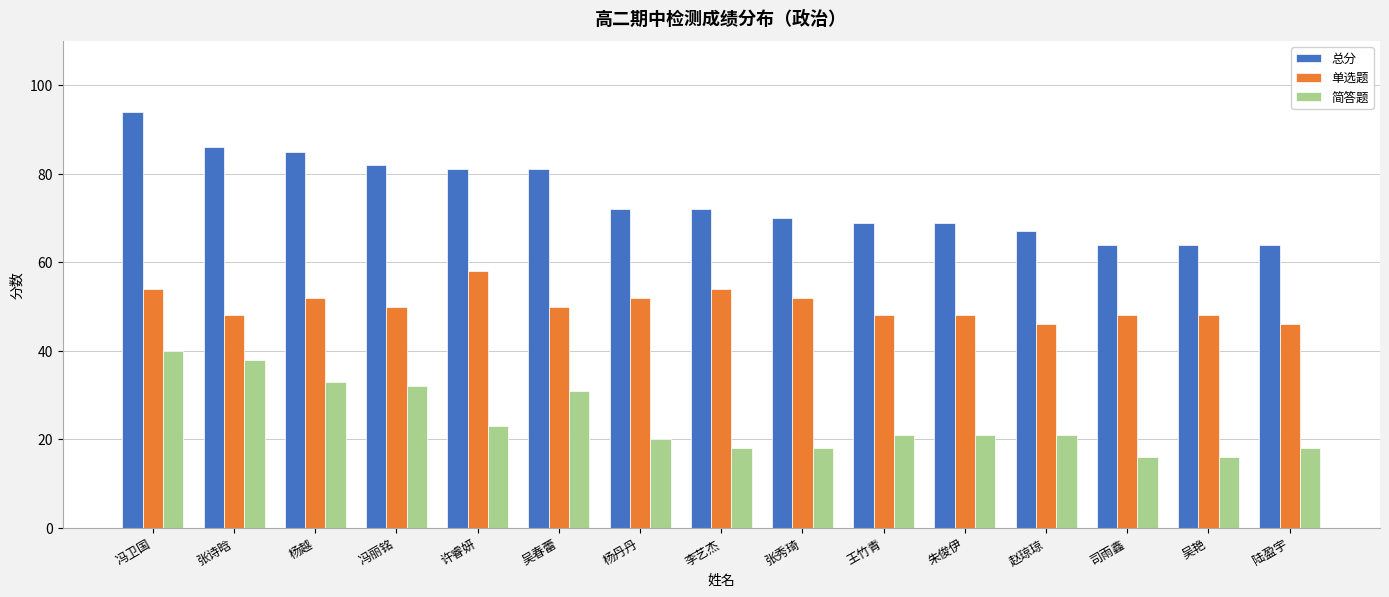

At which label does 简答题 first exceed 21?

冯卫国